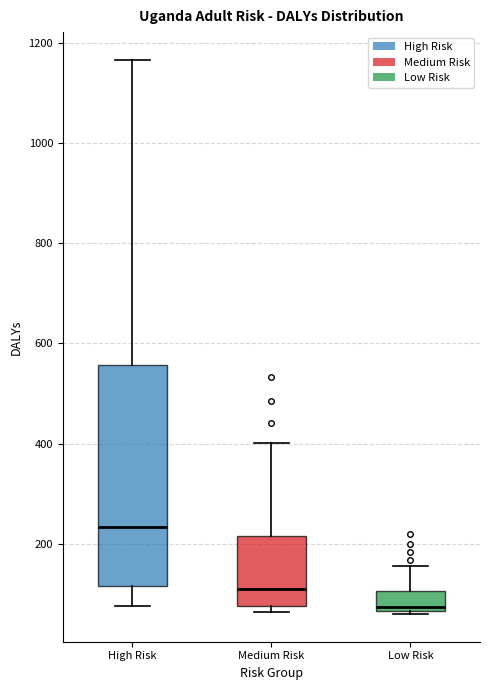

Reading left to right, transcribe this box plot: for each box, give where its median line is, the range the box spans, and where its two whiskers end, as read against the y-axis. The values are not printed on the chart, so give them approximately, as read against the axis.

High Risk: median 240, box 120 to 560, whiskers 80 to 1160
Medium Risk: median 100, box 80 to 220, whiskers 60 to 400
Low Risk: median 80, box 60 to 100, whiskers 60 to 160